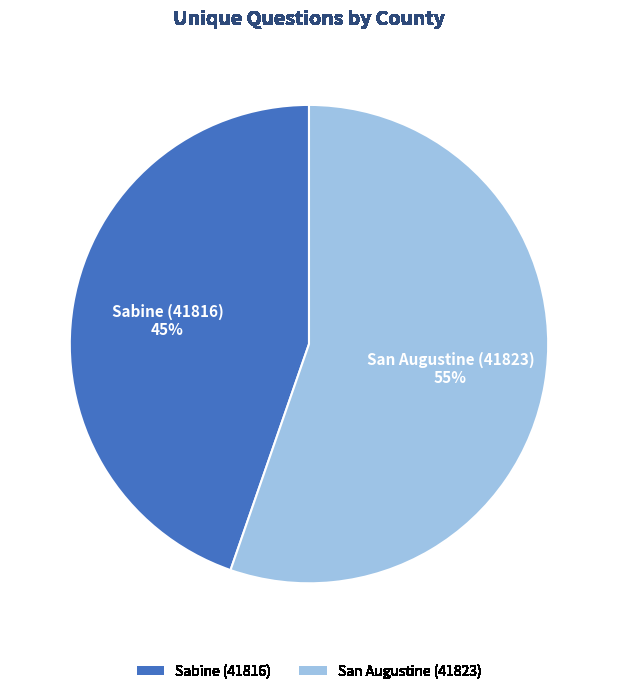

Approximately how many times larger is the value at Sabine (41816) compared to San Augustine (41823)?

0.8